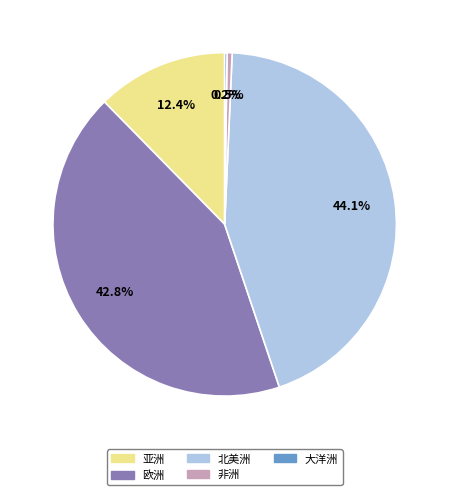

What is the largest slice in the pie chart?

北美洲